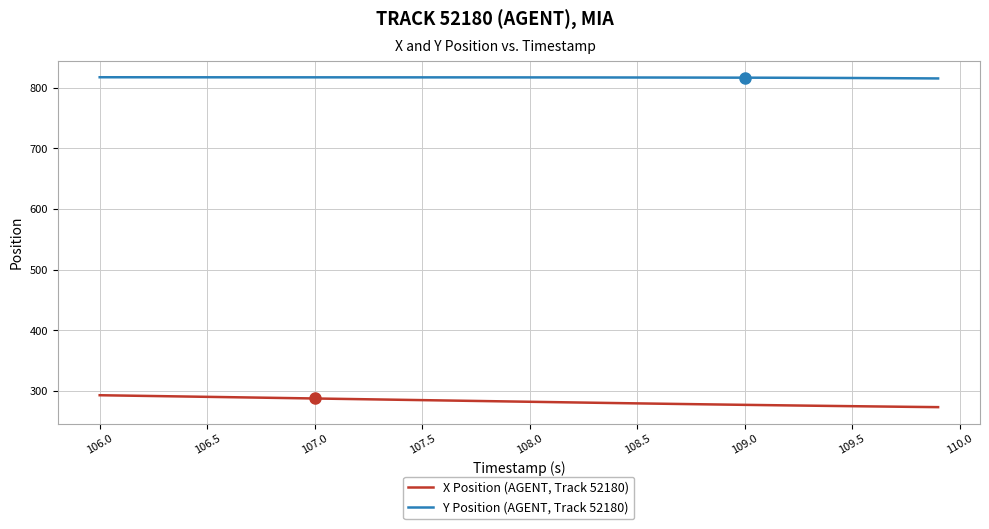

What is the minimum value for Y Position (AGENT, Track 52180)?

815.4